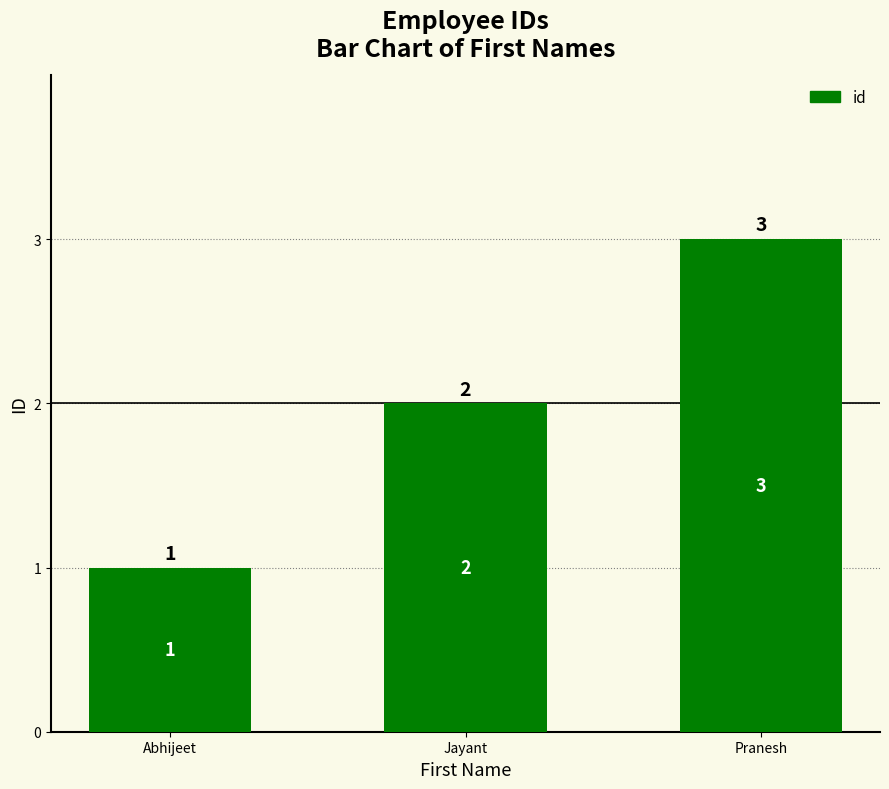

Count the values in the range 1 to 3.

3